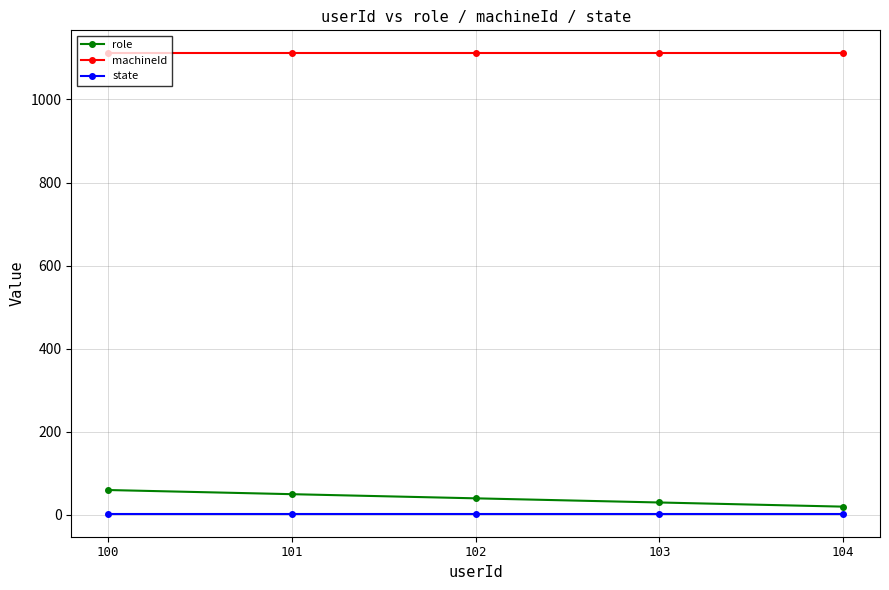

Which series changed the most between 100 and 104?

role